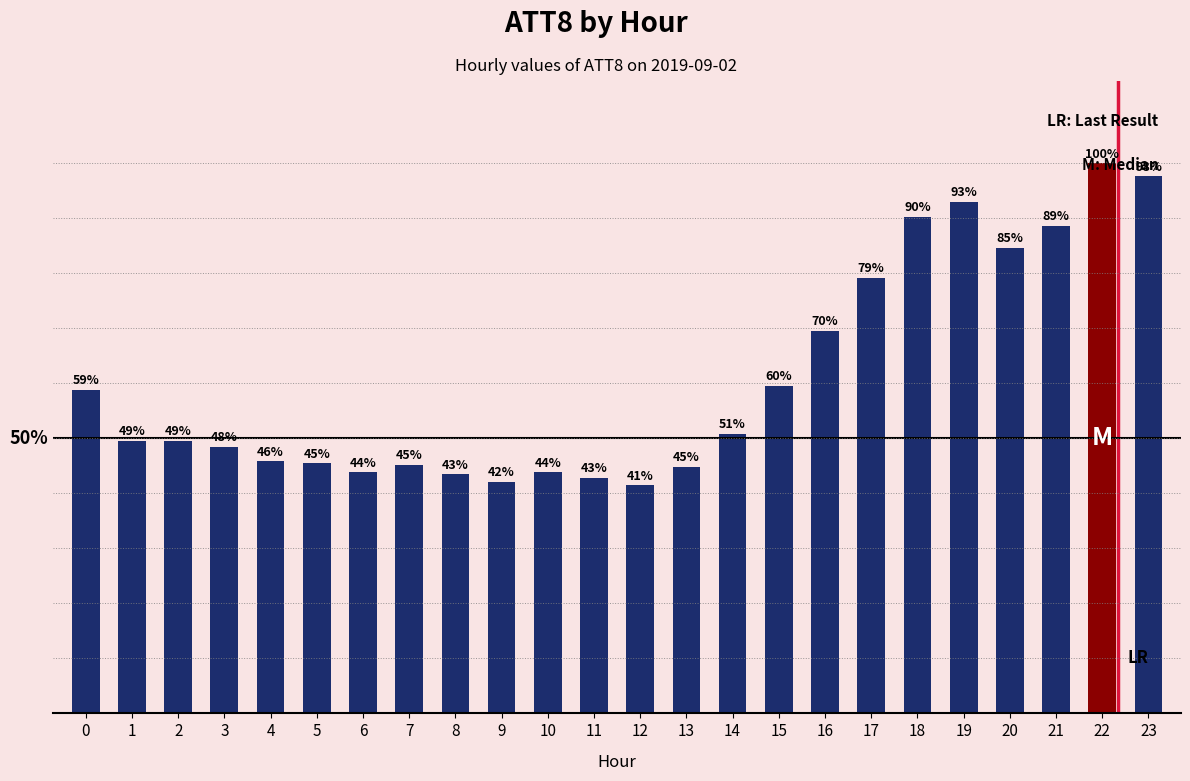

Are the bars horizontal?

No